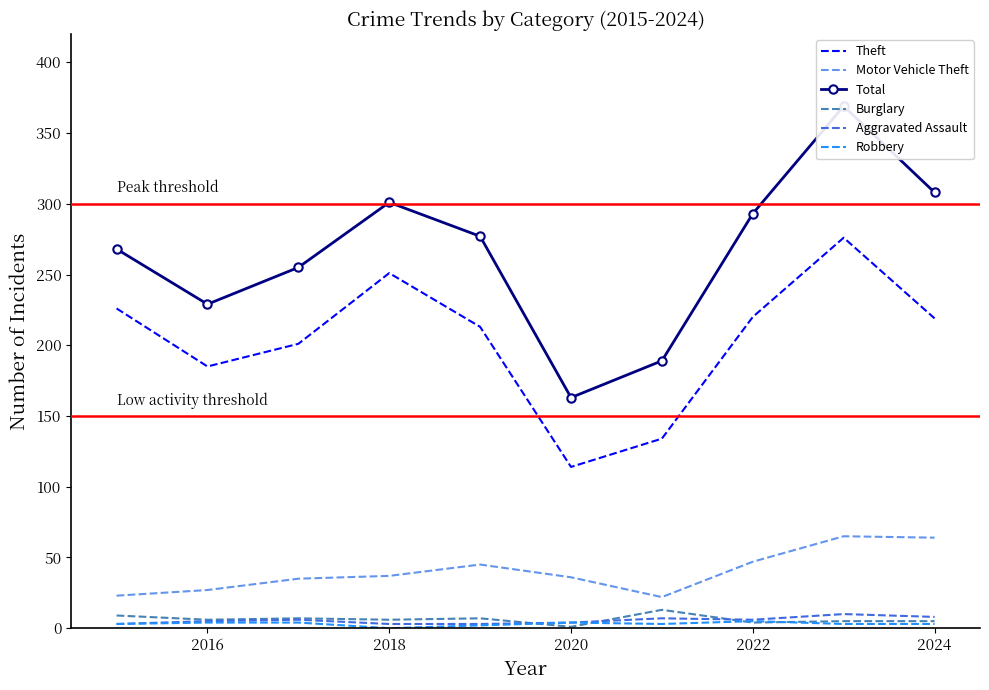

Reading left to right, transcribe all the data shown in this chart.

Theft: 226	185	201	251	213	114	134	220	276	219
Motor Vehicle Theft: 23	27	35	37	45	36	22	47	65	64
Total: 268	229	255	301	277	163	189	293	369	308
Burglary: 9	6	7	6	7	1	13	4	5	5
Aggravated Assault: 3	5	6	3	3	4	7	6	10	8
Robbery: 3	4	4	0	2	4	3	5	3	3